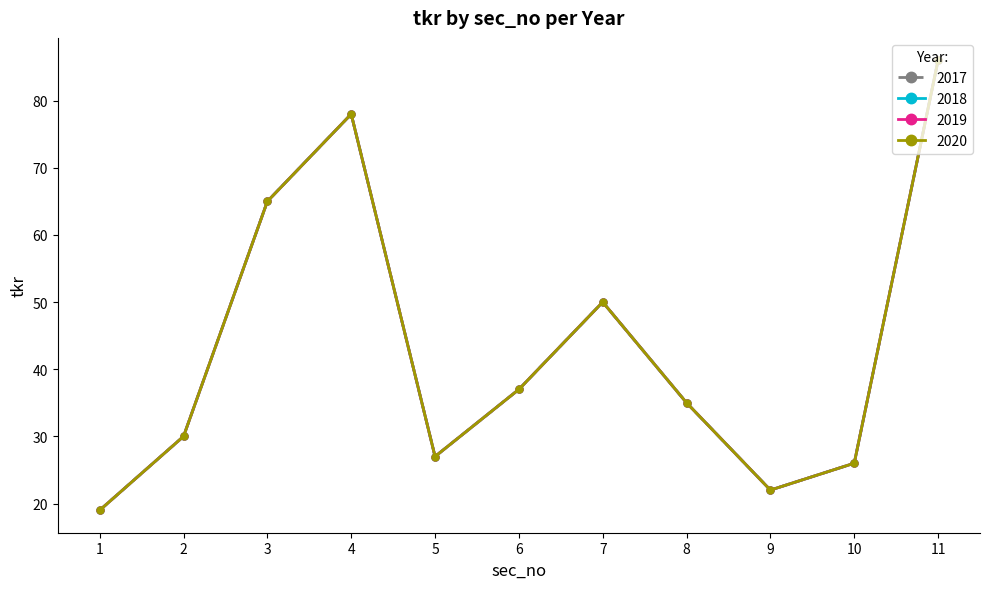

Rank the series by their maximum value, from lowest to highest.

2017, 2018, 2019, 2020